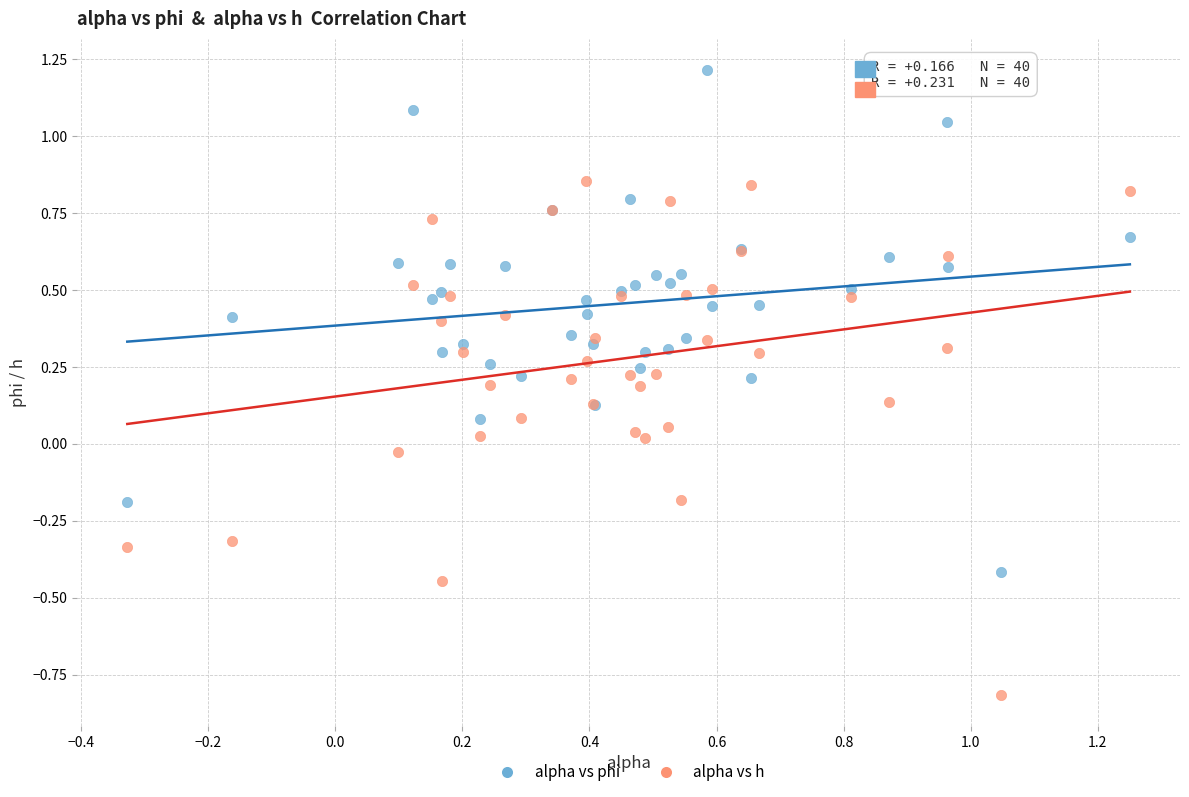

Which series reaches the minimum Y coordinate?

alpha vs h